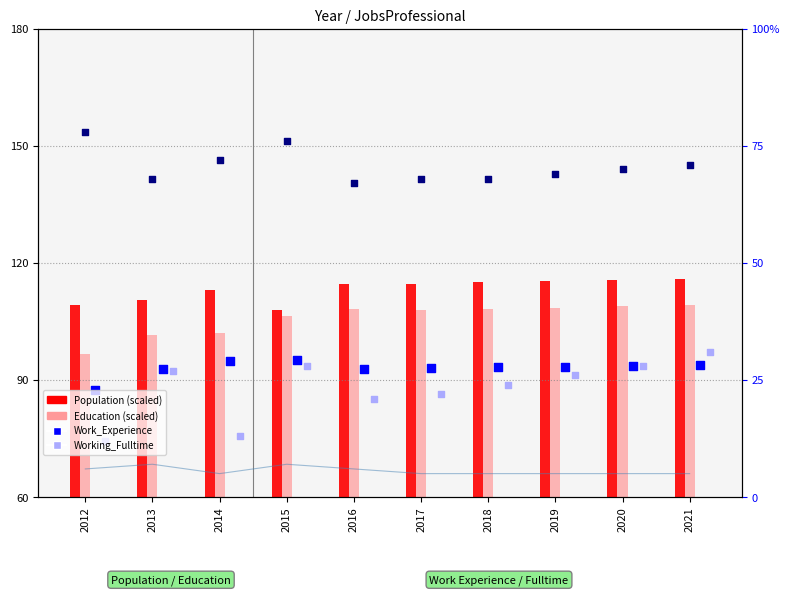

What is the total value across all series at 2016?

467.7